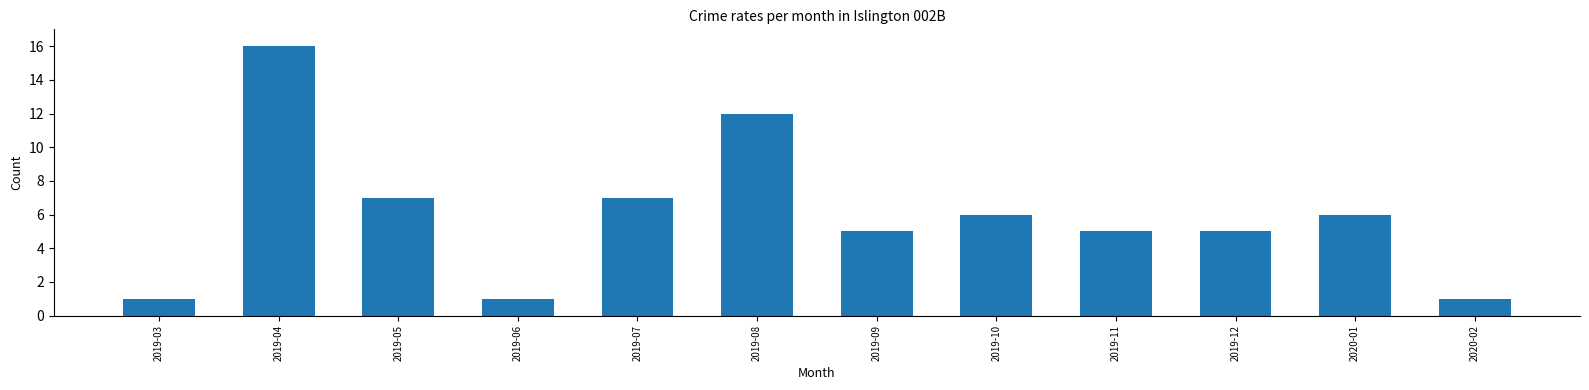

Approximately how many times larger is the value at 2019-06 compared to 2019-10?

0.2